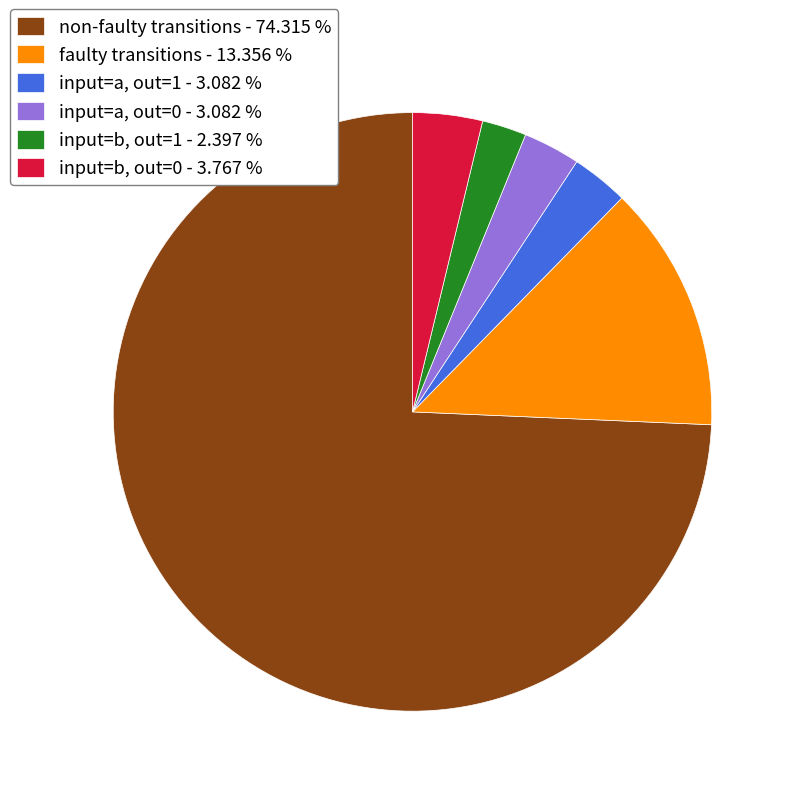

Which category has the biggest portion of the pie?

non-faulty transitions - 74.315 %